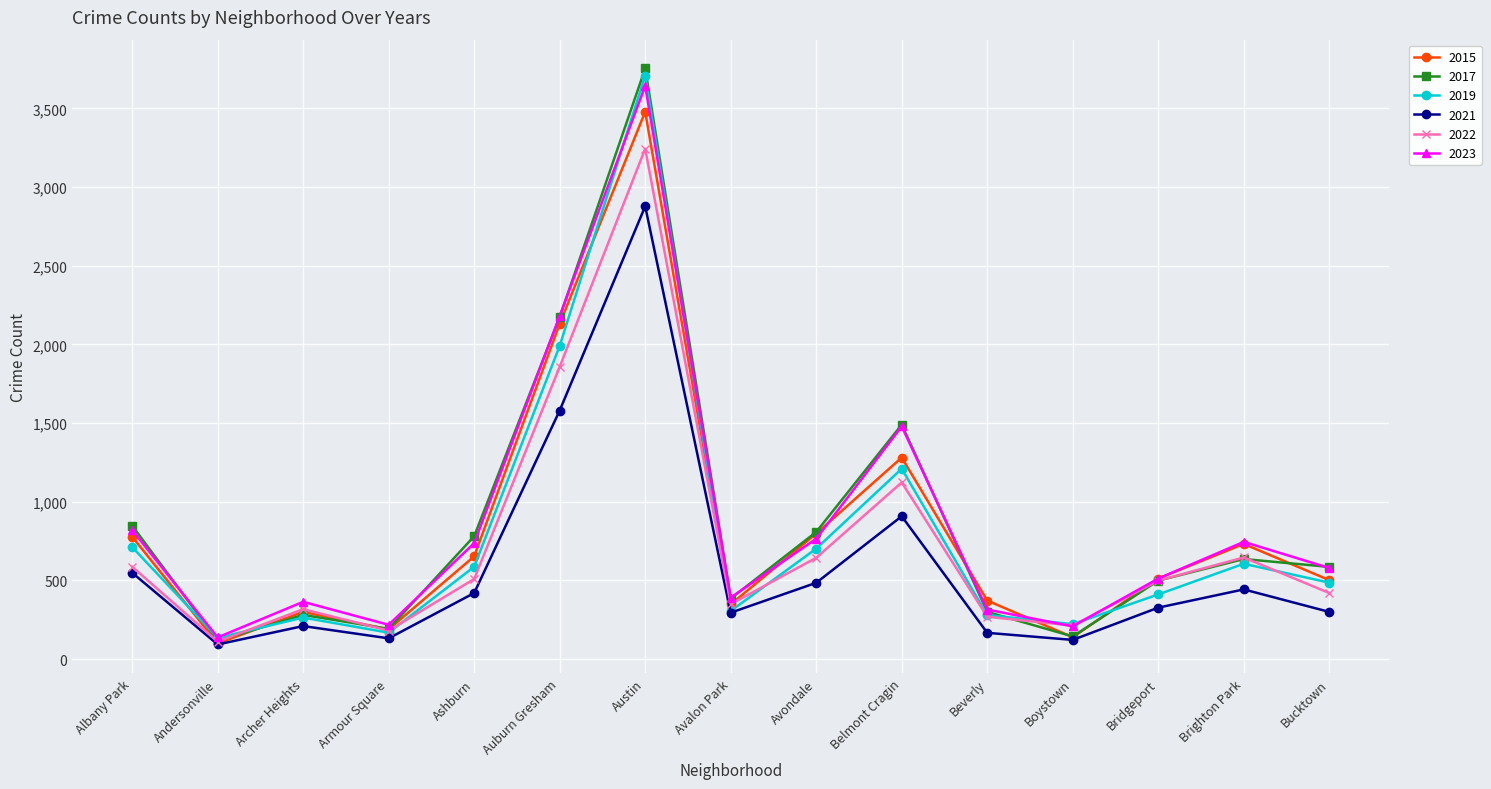

At which category is the sum across all series the highest?

Austin